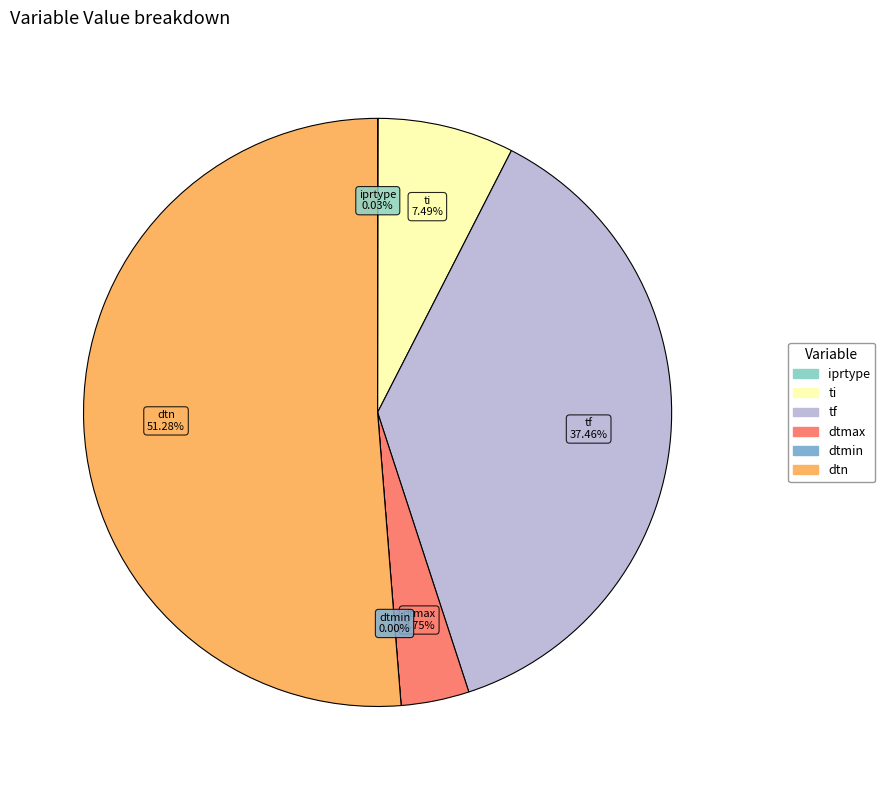

What percentage do ti and tf together represent?

44.9%